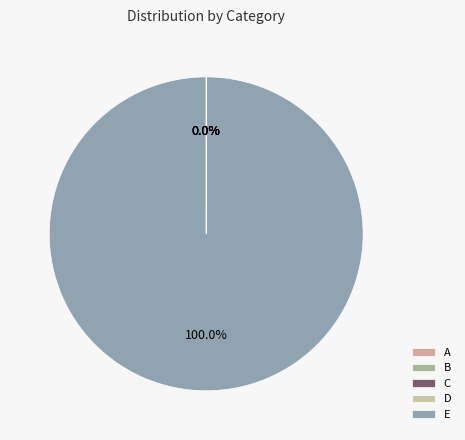

What is the change in value from A to E?

+12345666556